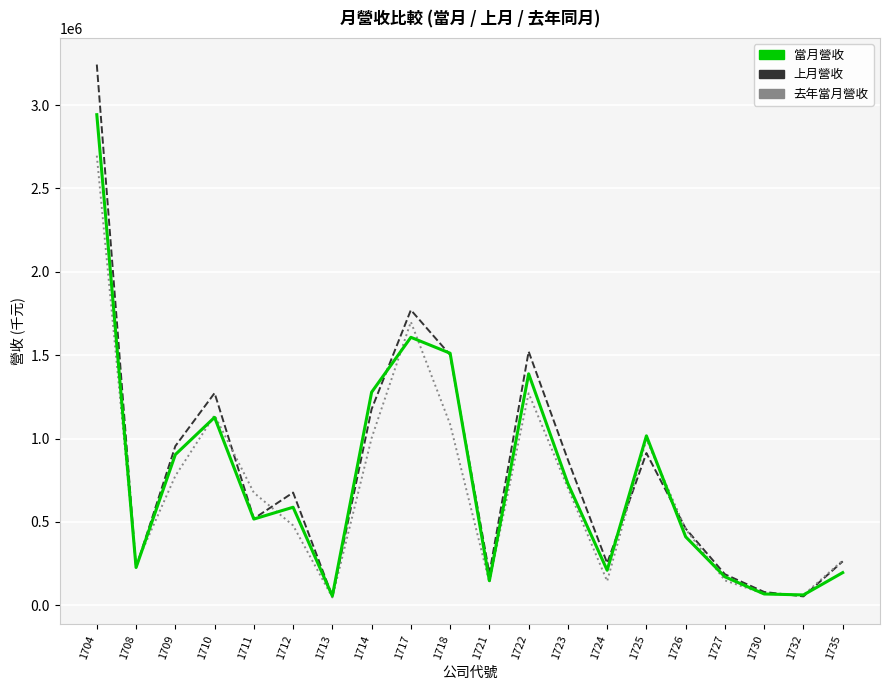

List the series in order of their overall mean, lowest first.

去年當月營收, 當月營收, 上月營收